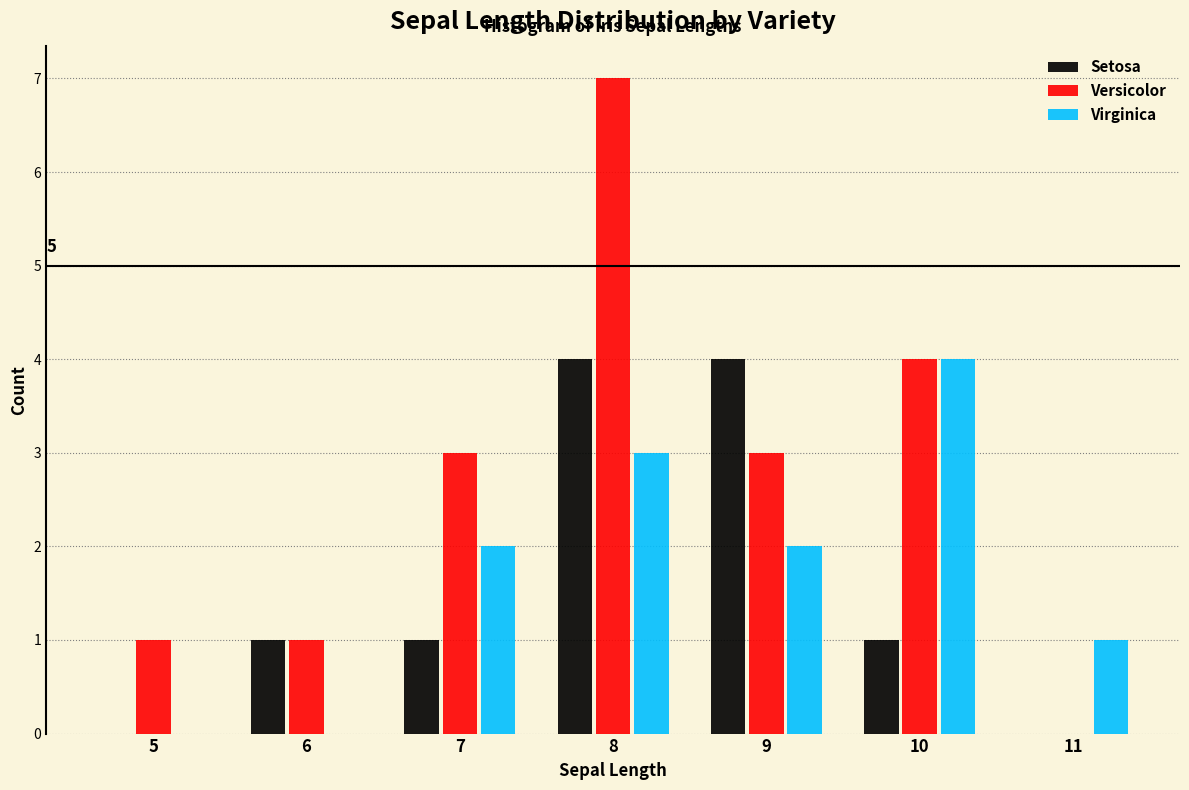

In the Virginica series, which range on the x-axis has the tallest bar?

9.5 to 10.5